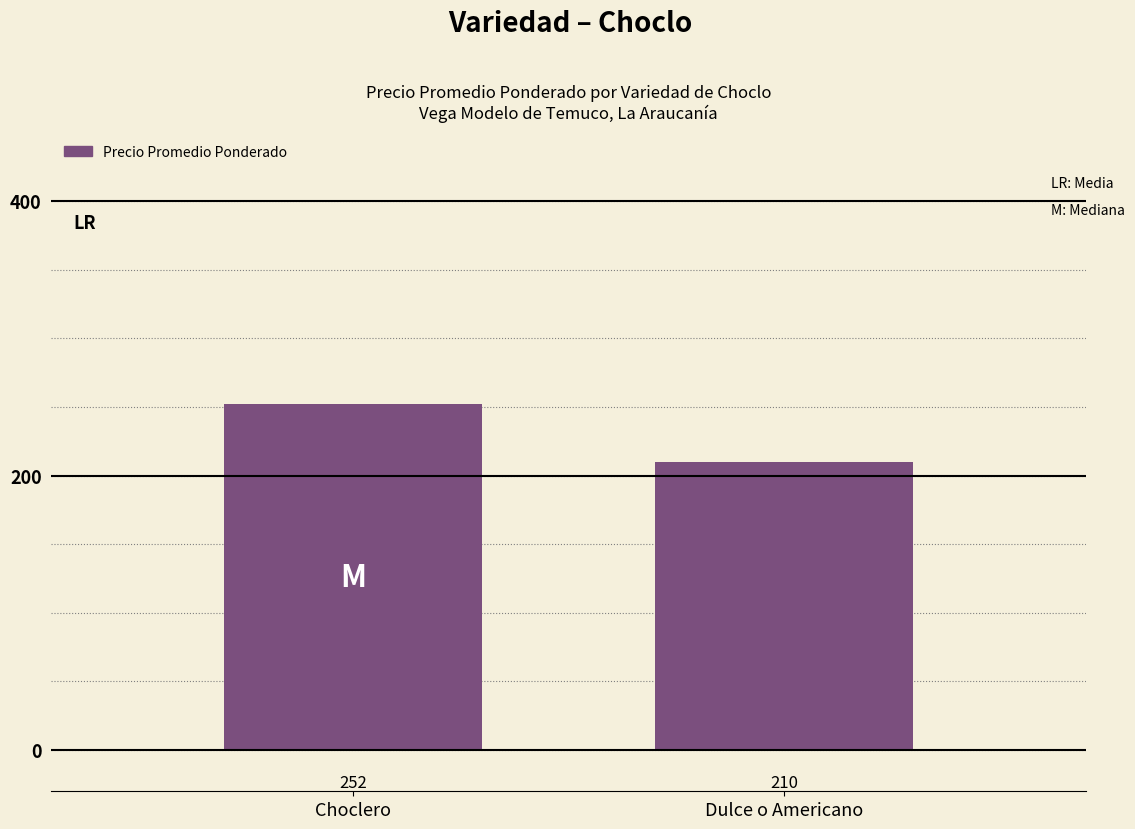

Rank the categories by value from lowest to highest.

Dulce o Americano, Choclero